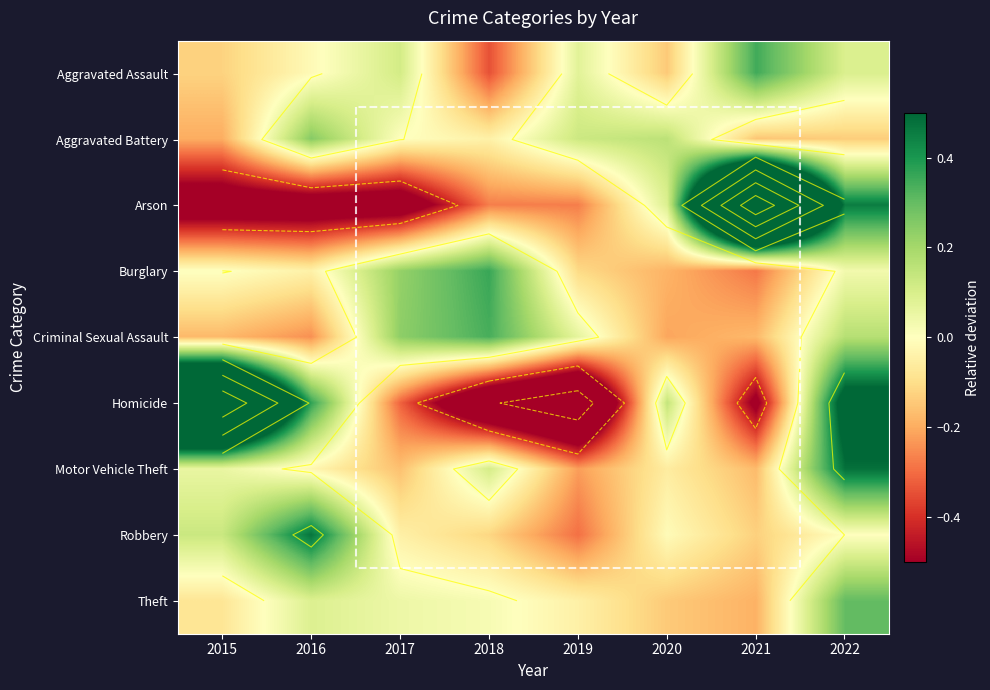

At which label does Arson first exceed 0?

2020